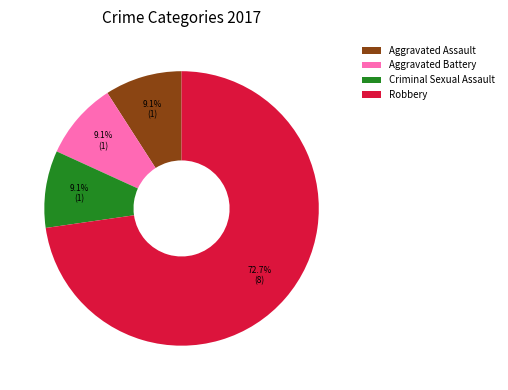

To the nearest percent, what portion does Criminal Sexual Assault represent?

9%